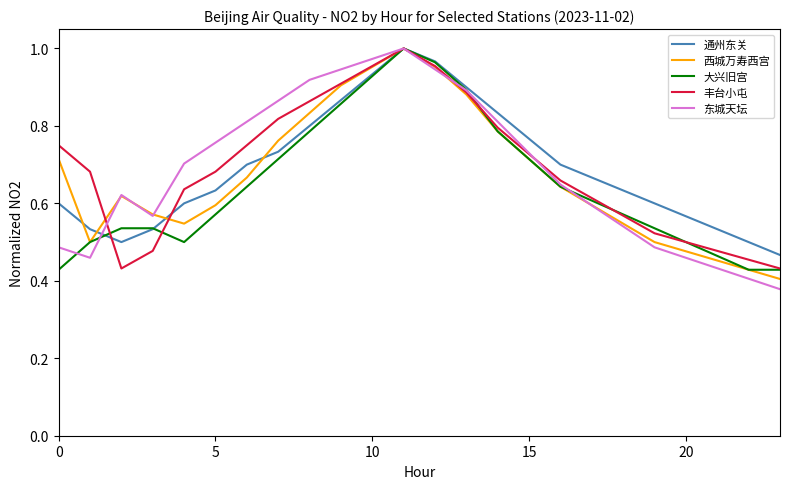

Which series has the widest spread of values?

东城天坛